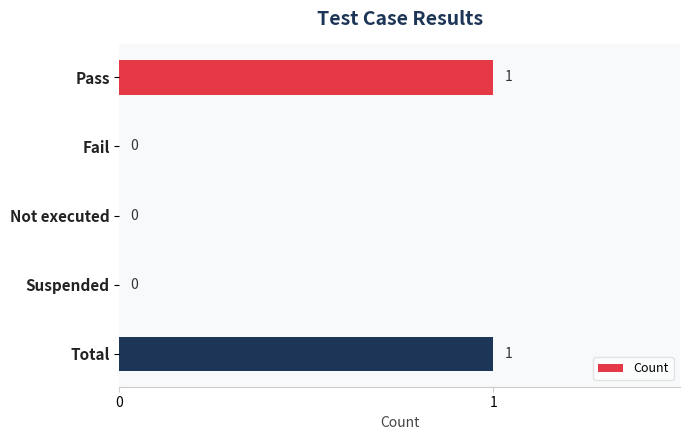

Reading top to bottom, transcribe all the data shown in this chart.

Pass=1	Fail=0	Not executed=0	Suspended=0	Total=1